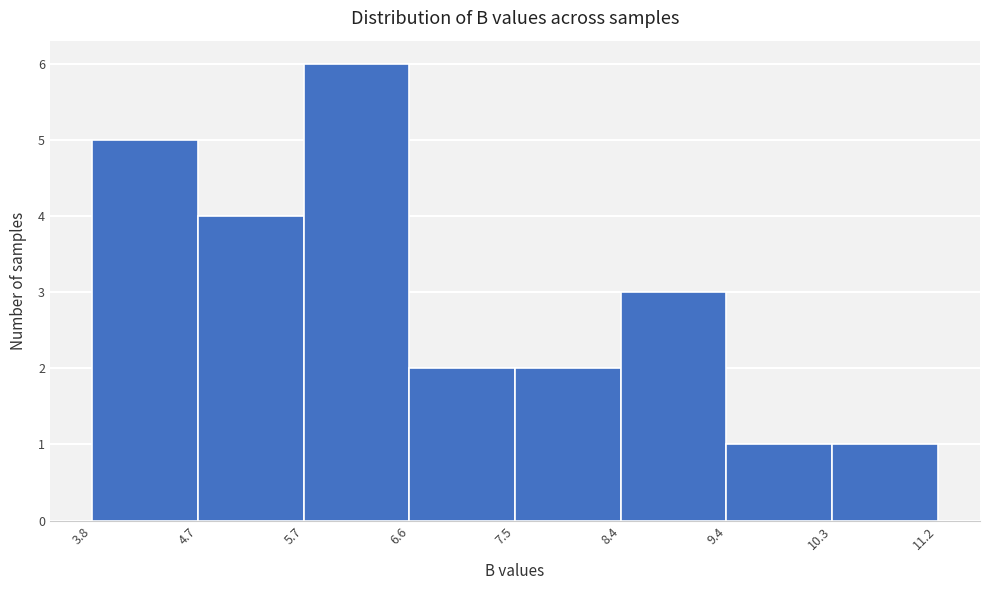

Over which range of the x-axis is the bar tallest?

5.7 to 6.6